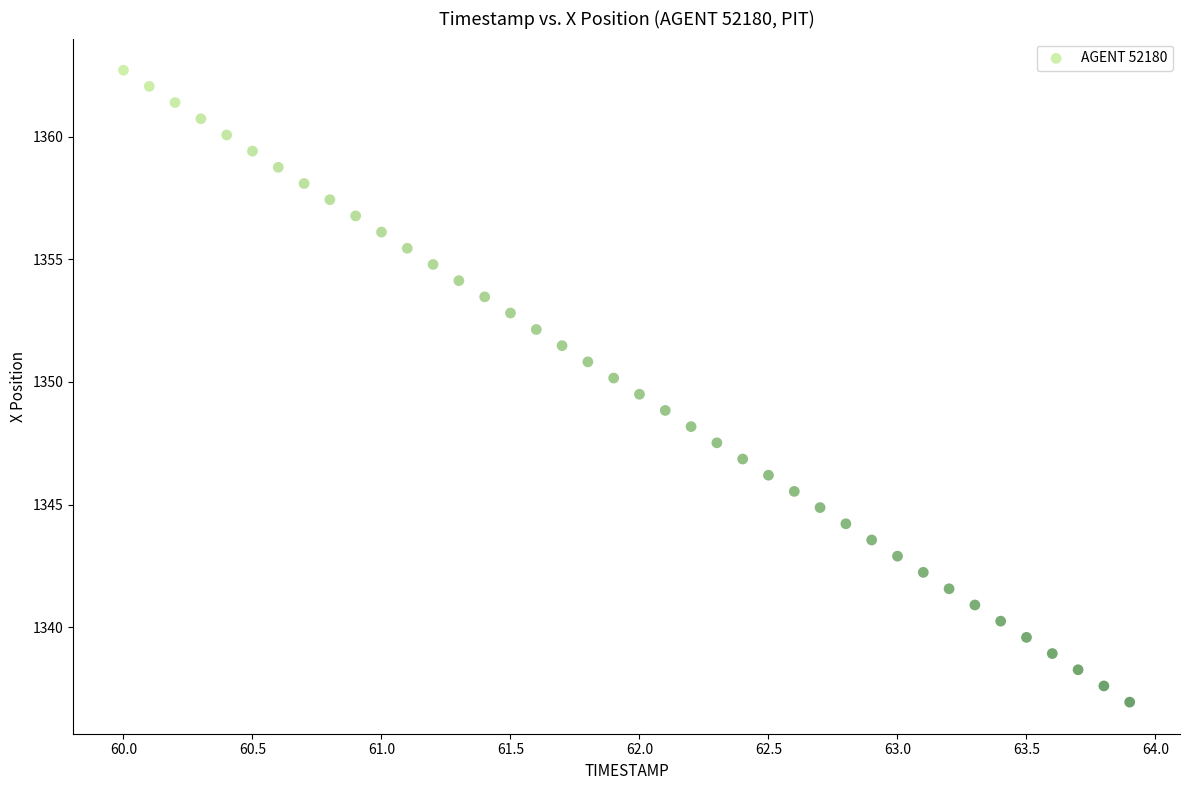

What is the range of X values (max minus min)?

3.9